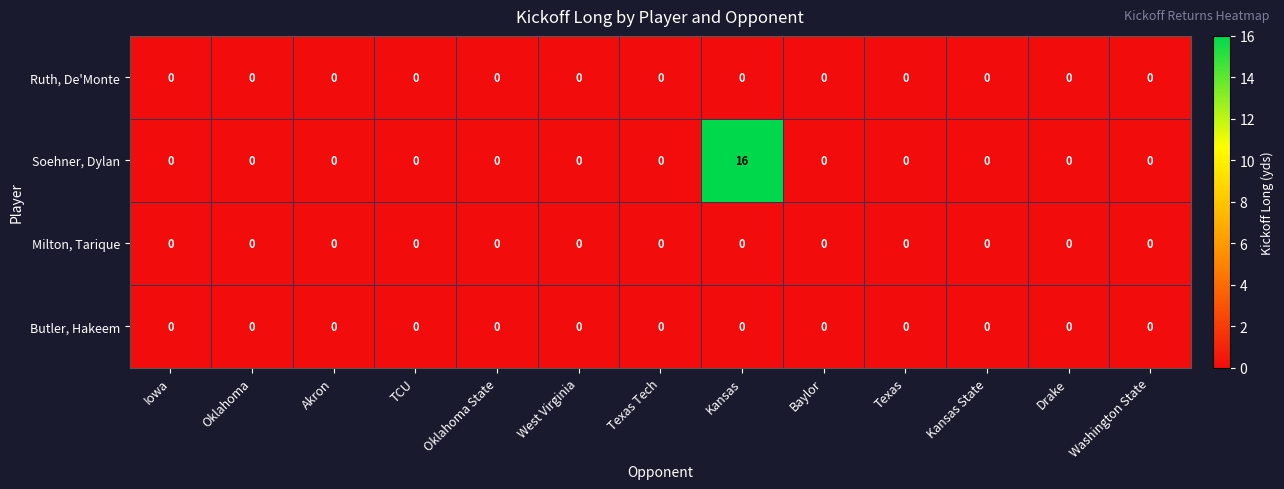

What is the greatest value displayed?

16